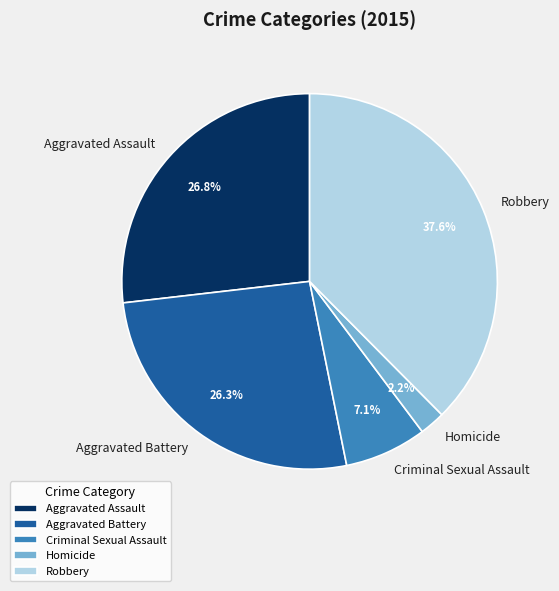

Which has a higher value, Robbery or Homicide?

Robbery